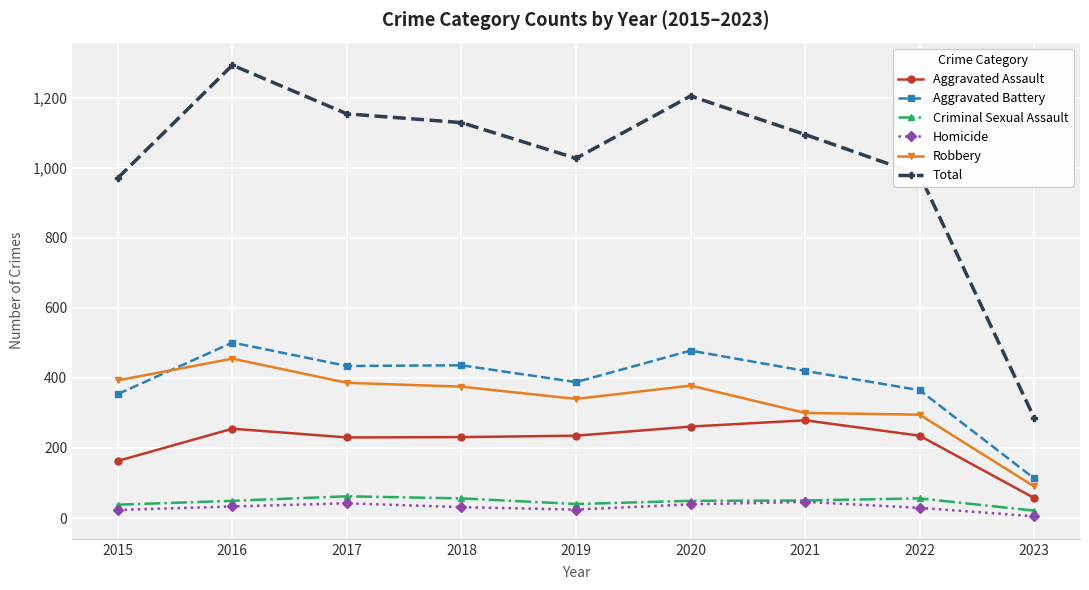

What is the difference between the highest and lowest values at 2019?

1003